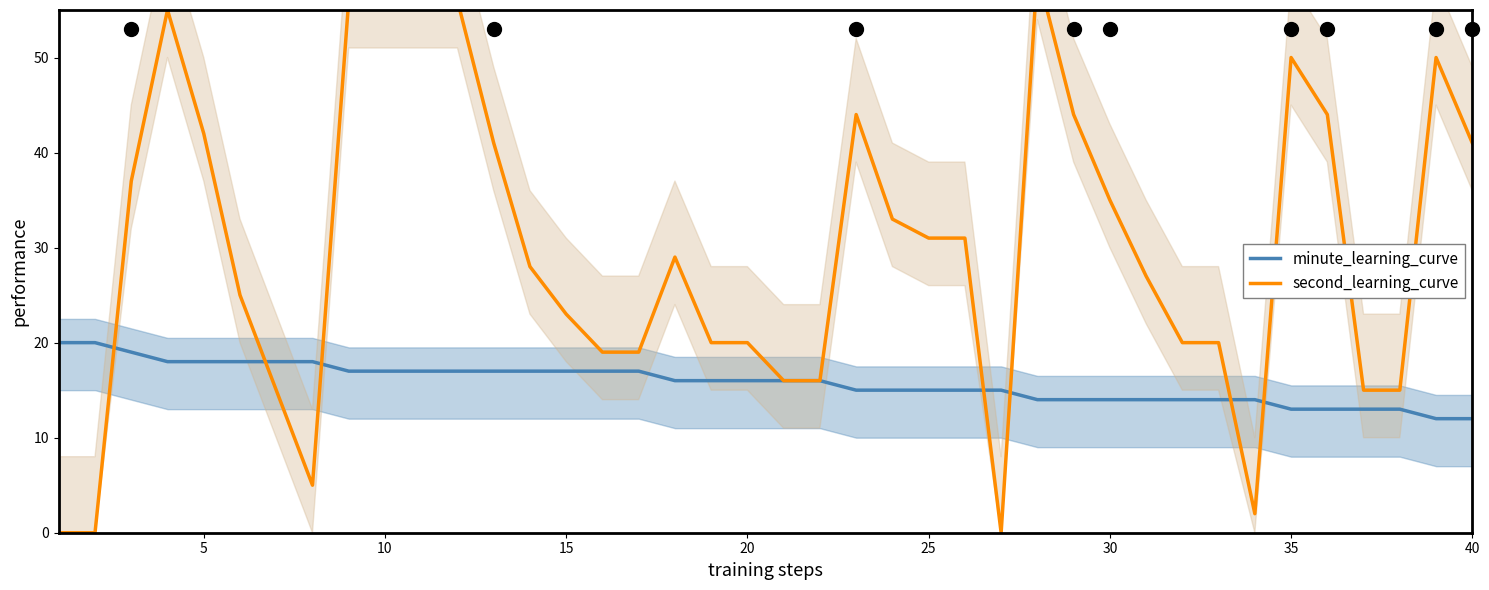

The value of minute_learning_curve at 20 is 27. True or false?

False